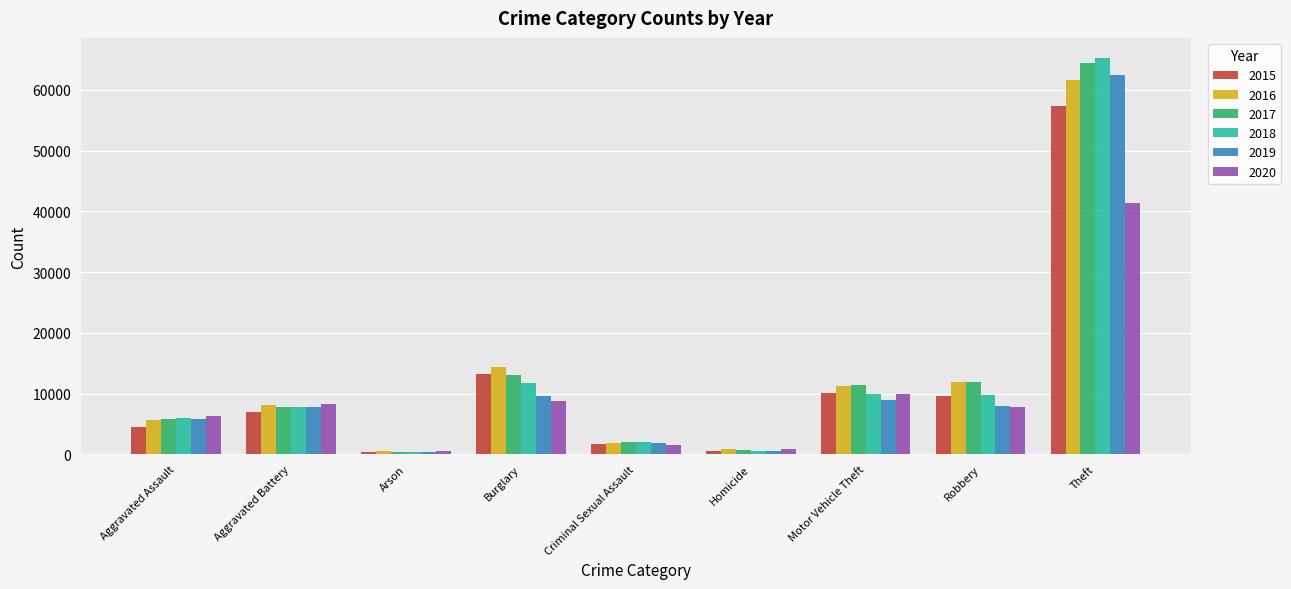

The 2019 series shows 498 at Homicide. True or false?

True